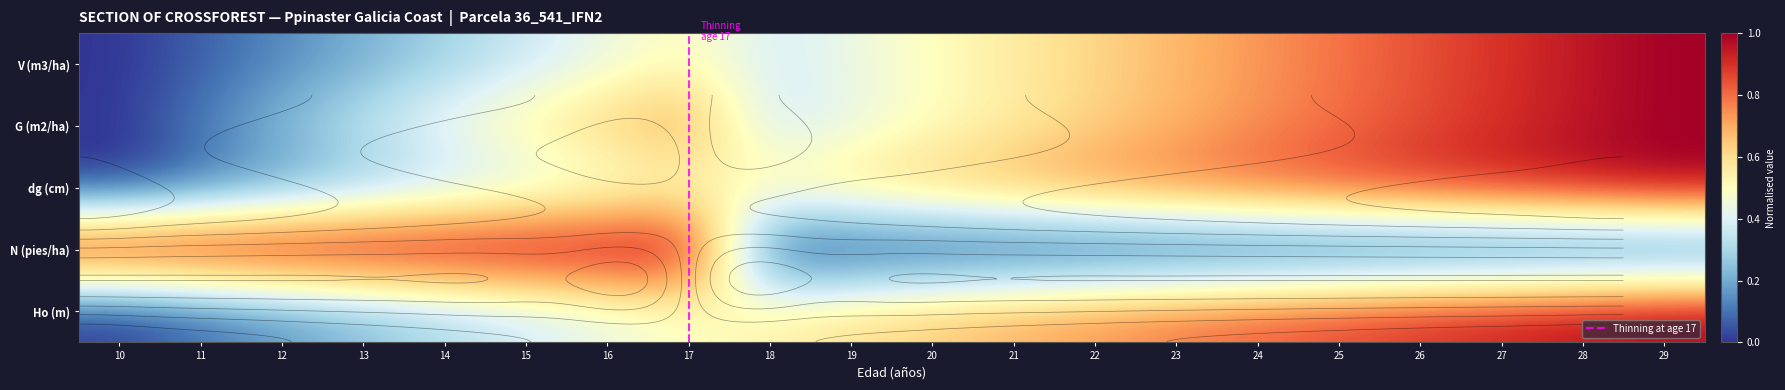

Which series changed the most between 21 and 22?

G (m2/ha)